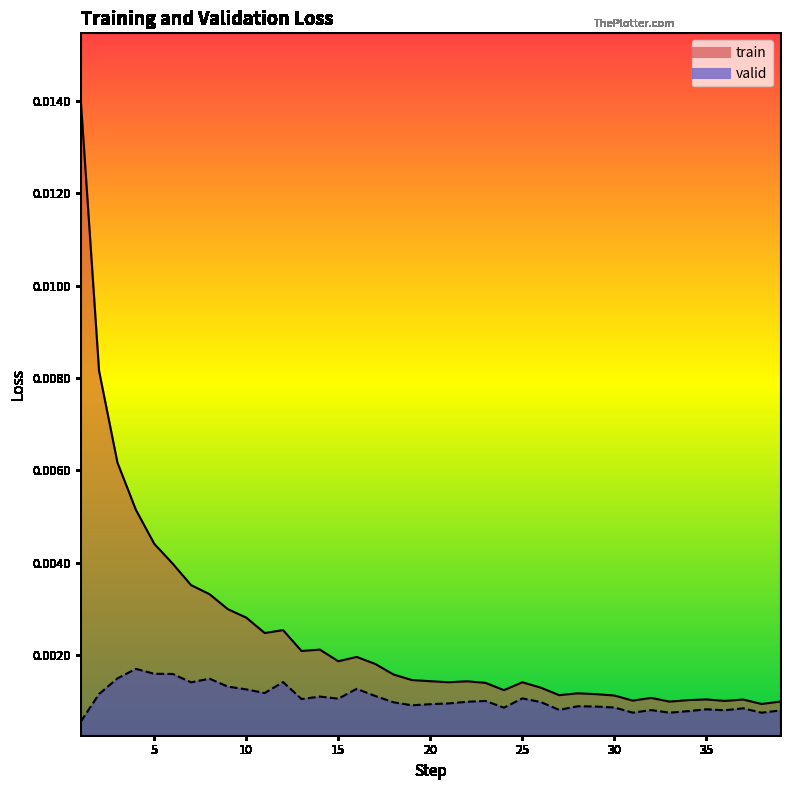

How many lines are shown in the chart?

2